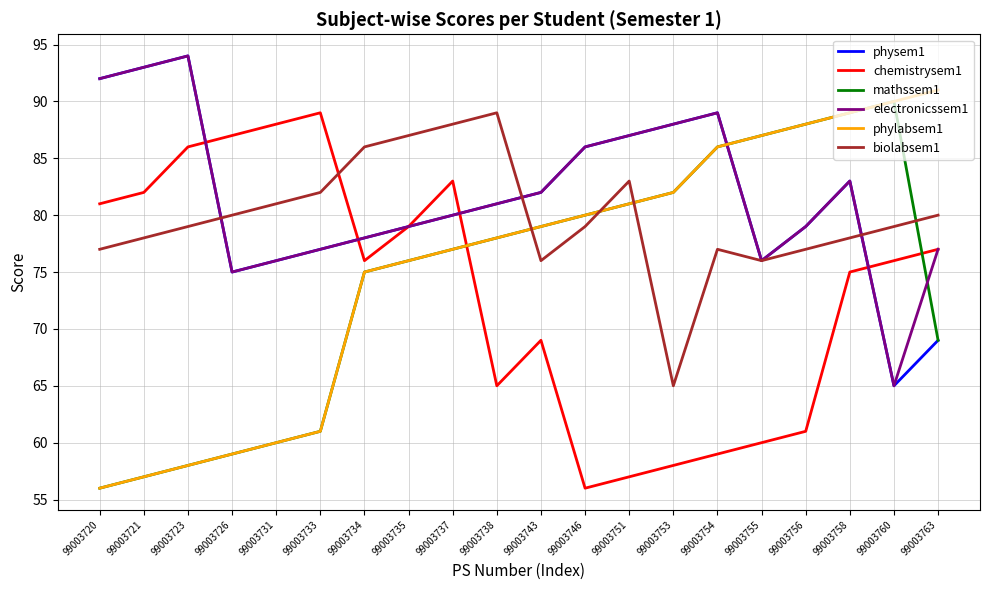

What is the minimum value for electronicssem1?

65